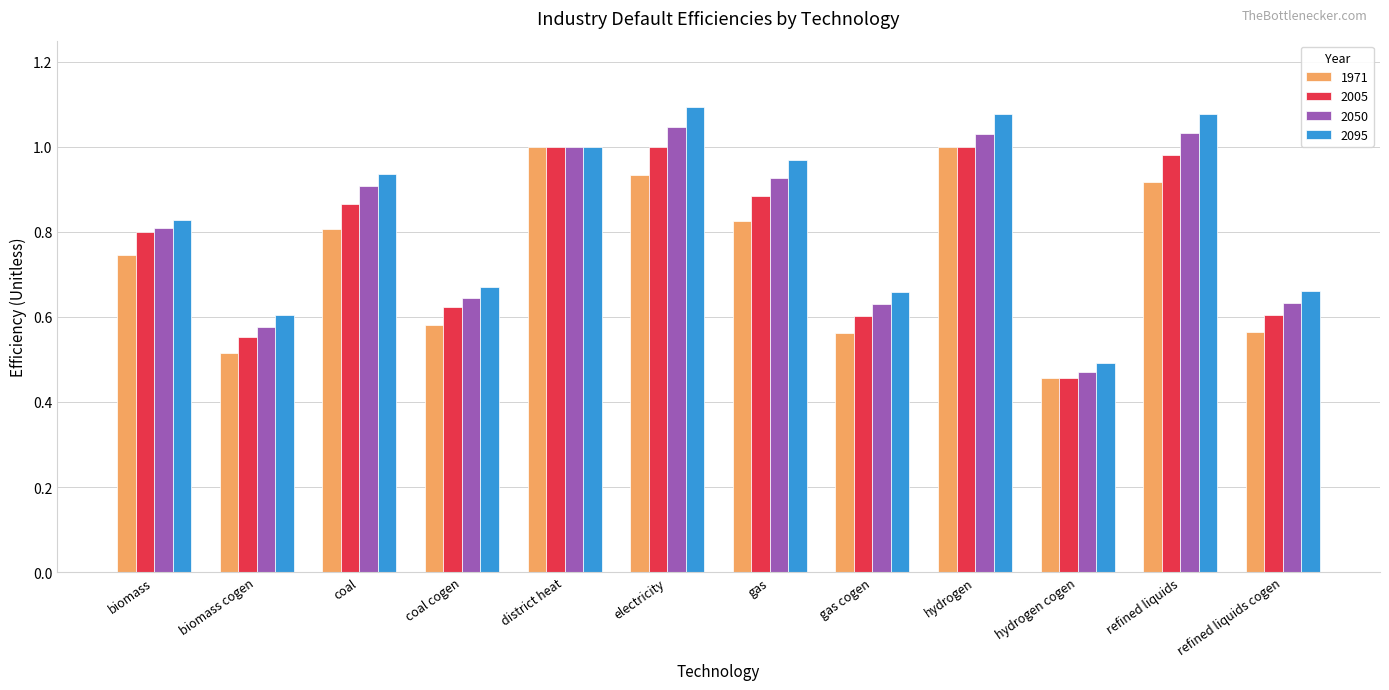

What position from the right is coal?

10